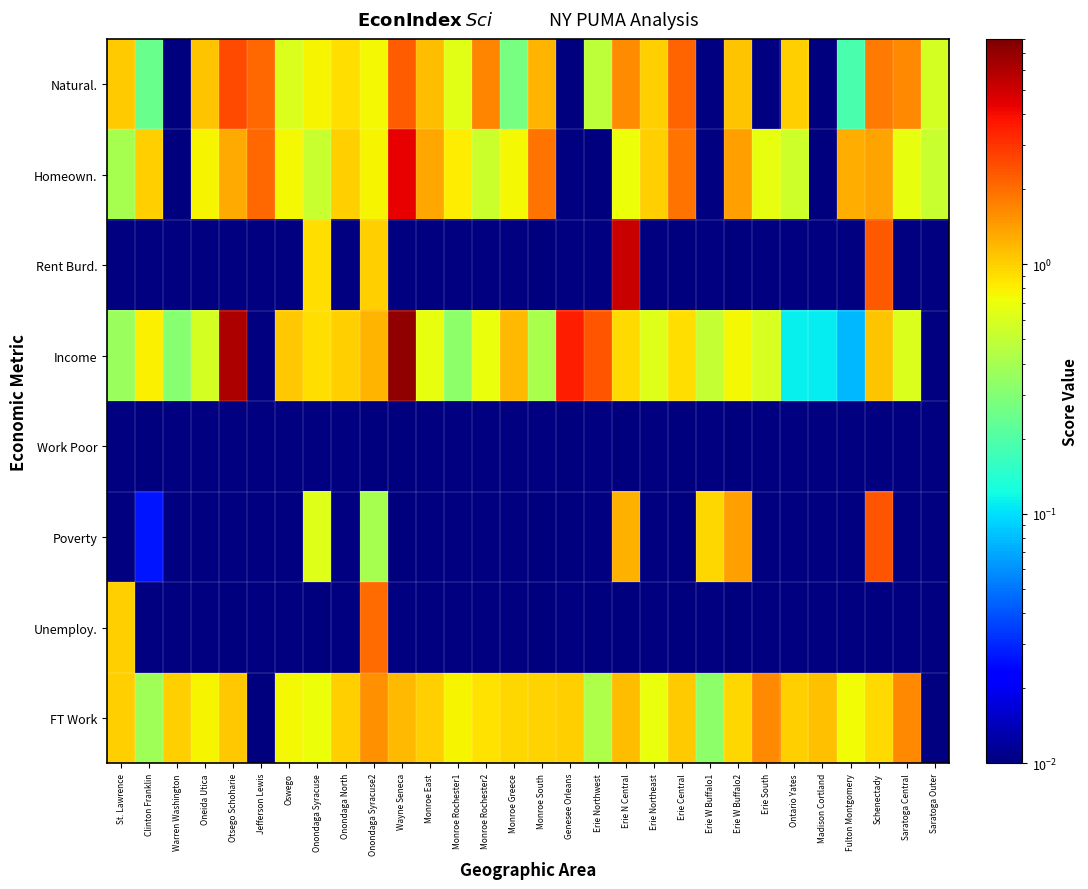

What is the spread (max minus min) of values at Fulton Montgomery?

1.3